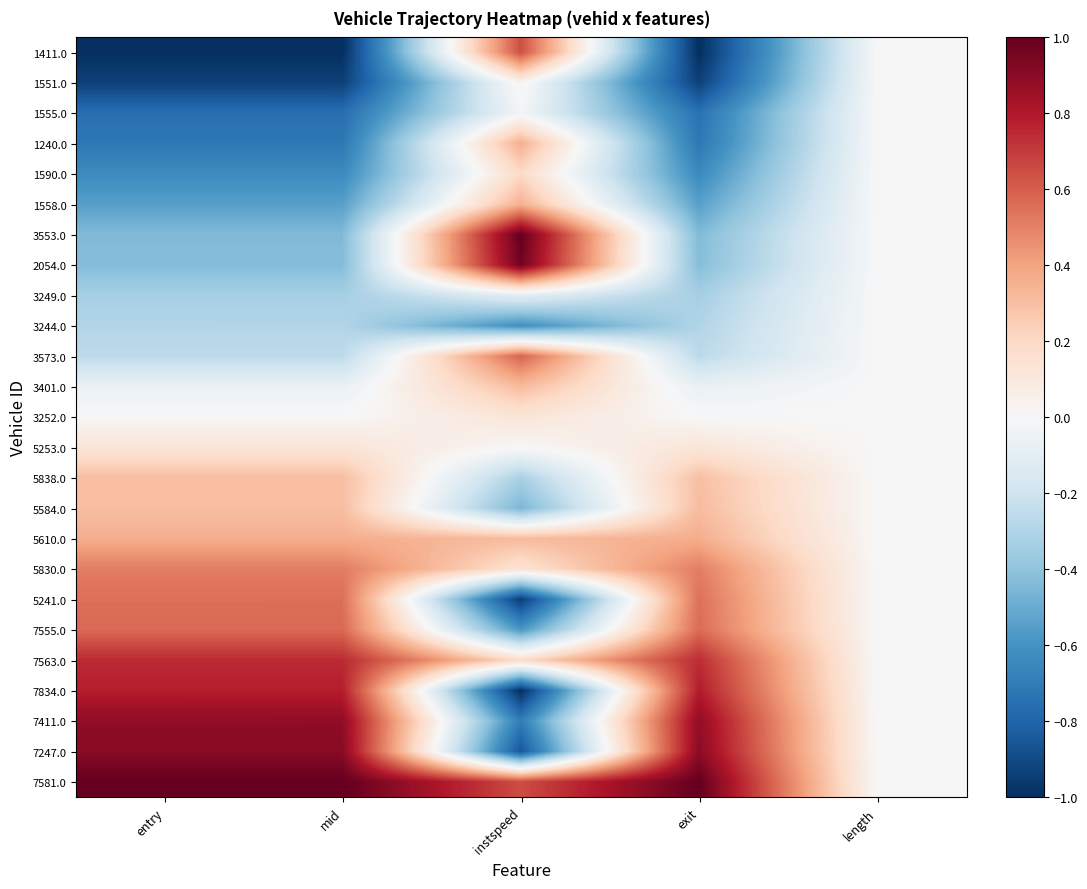

Reading left to right, extract all data points from this chart.

1411.0: entry=-1.0	mid=-1.0	instspeed=0.6	exit=-1.0	length=0.0
1551.0: entry=-0.9	mid=-0.9	instspeed=0.0	exit=-0.9	length=0.0
1555.0: entry=-0.8	mid=-0.8	instspeed=-0.0	exit=-0.7	length=0.0
1240.0: entry=-0.7	mid=-0.7	instspeed=0.4	exit=-0.7	length=0.0
1590.0: entry=-0.6	mid=-0.6	instspeed=0.2	exit=-0.6	length=0.0
1558.0: entry=-0.5	mid=-0.5	instspeed=0.4	exit=-0.5	length=0.0
3553.0: entry=-0.4	mid=-0.4	instspeed=1.0	exit=-0.4	length=0.0
2054.0: entry=-0.4	mid=-0.4	instspeed=1.0	exit=-0.4	length=0.0
3249.0: entry=-0.3	mid=-0.3	instspeed=-0.1	exit=-0.3	length=0.0
3244.0: entry=-0.3	mid=-0.3	instspeed=-0.6	exit=-0.3	length=0.0
3573.0: entry=-0.3	mid=-0.3	instspeed=0.6	exit=-0.3	length=0.0
3401.0: entry=-0.1	mid=-0.1	instspeed=0.3	exit=-0.1	length=0.0
3252.0: entry=0.0	mid=0.0	instspeed=0.1	exit=-0.0	length=0.0
5253.0: entry=0.1	mid=0.1	instspeed=0.0	exit=0.1	length=0.0
5838.0: entry=0.3	mid=0.3	instspeed=-0.3	exit=0.3	length=0.0
5584.0: entry=0.3	mid=0.3	instspeed=-0.5	exit=0.3	length=0.0
5610.0: entry=0.4	mid=0.4	instspeed=0.3	exit=0.4	length=0.0
5830.0: entry=0.5	mid=0.5	instspeed=0.1	exit=0.5	length=0.0
5241.0: entry=0.6	mid=0.6	instspeed=-0.9	exit=0.6	length=0.0
7555.0: entry=0.6	mid=0.6	instspeed=-0.6	exit=0.6	length=0.0
7563.0: entry=0.7	mid=0.7	instspeed=0.2	exit=0.7	length=0.0
7834.0: entry=0.8	mid=0.8	instspeed=-1.0	exit=0.8	length=0.0
7411.0: entry=0.9	mid=0.9	instspeed=-0.7	exit=0.9	length=0.0
7247.0: entry=0.9	mid=0.9	instspeed=-0.9	exit=0.9	length=0.0
7581.0: entry=1.0	mid=1.0	instspeed=0.7	exit=1.0	length=0.0